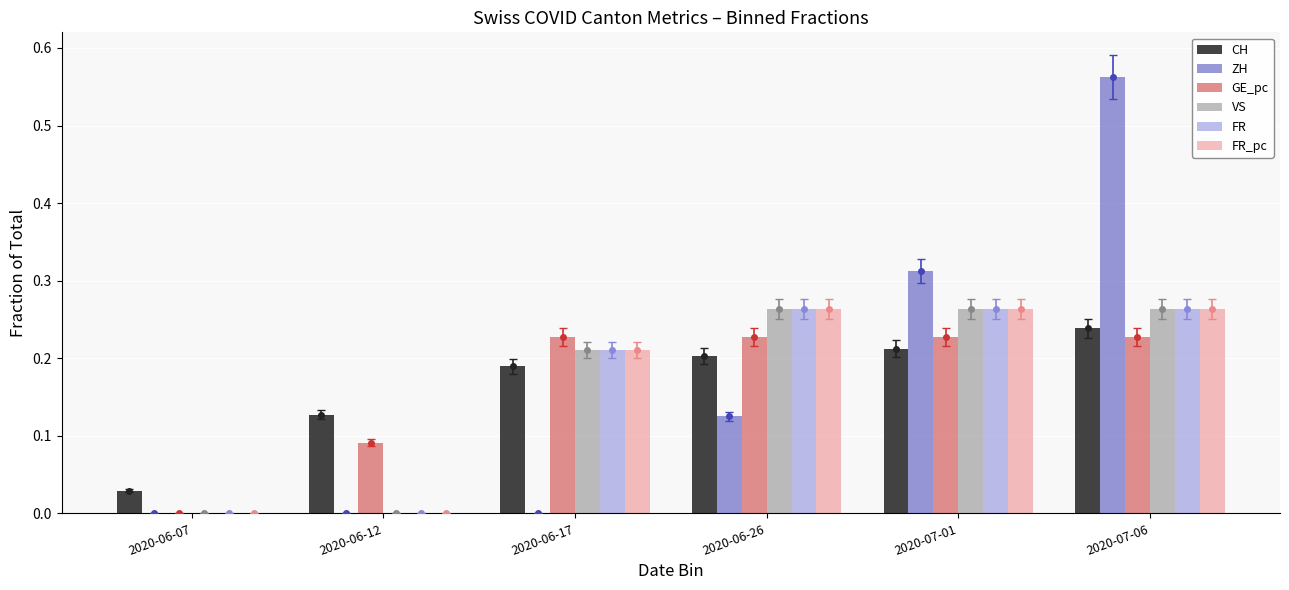

At which label is GE_pc closest to 0?

2020-06-07